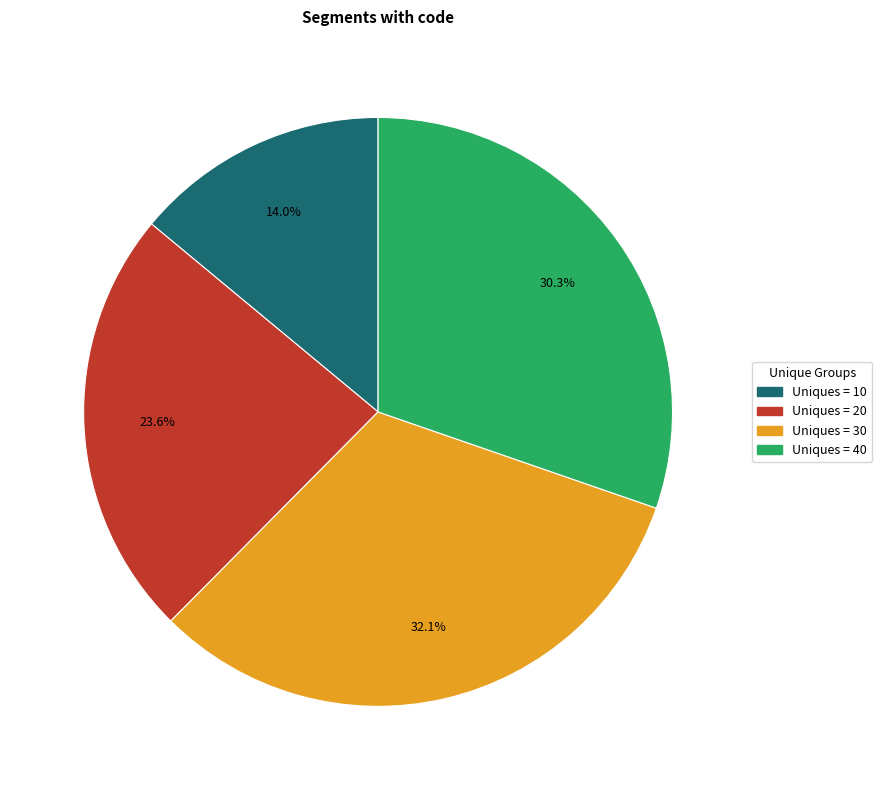

Does any single category account for the majority?

No